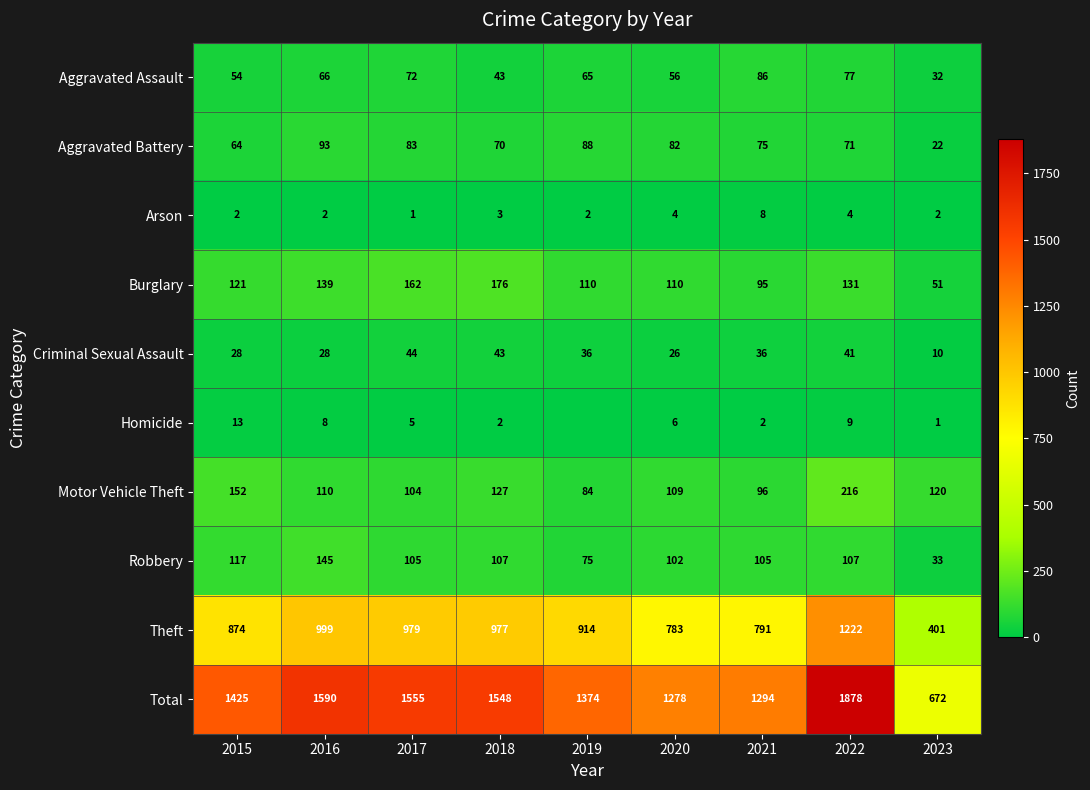

True or false: Motor Vehicle Theft has a value of 152 at 2015.

True